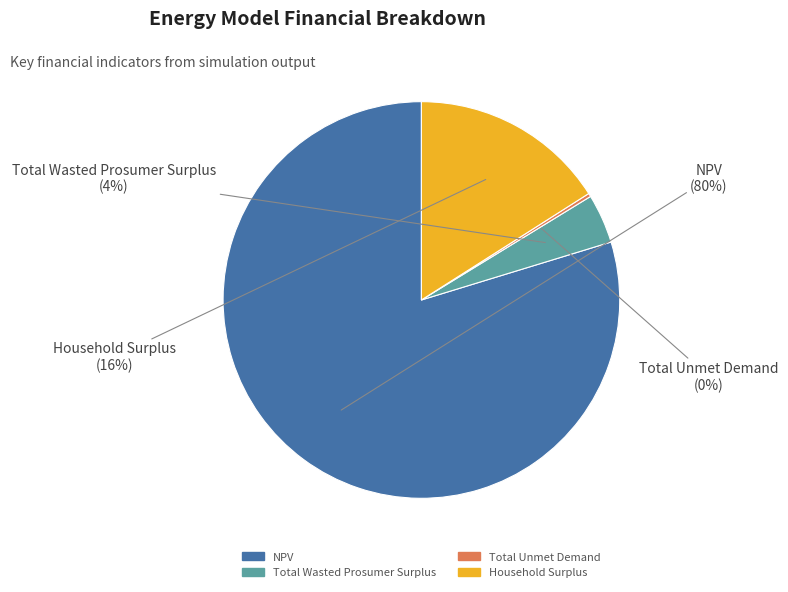

Is it true that Total Wasted Prosumer Surplus is 15% of the pie?

False